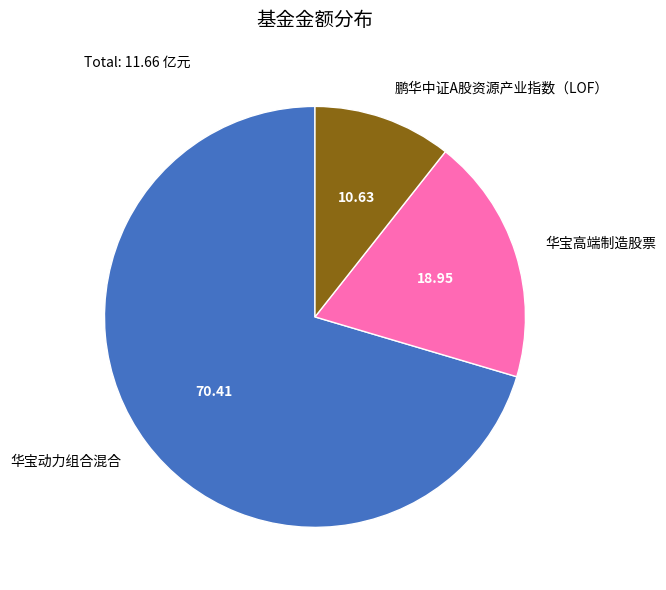

Which category has the biggest portion of the pie?

华宝动力组合混合